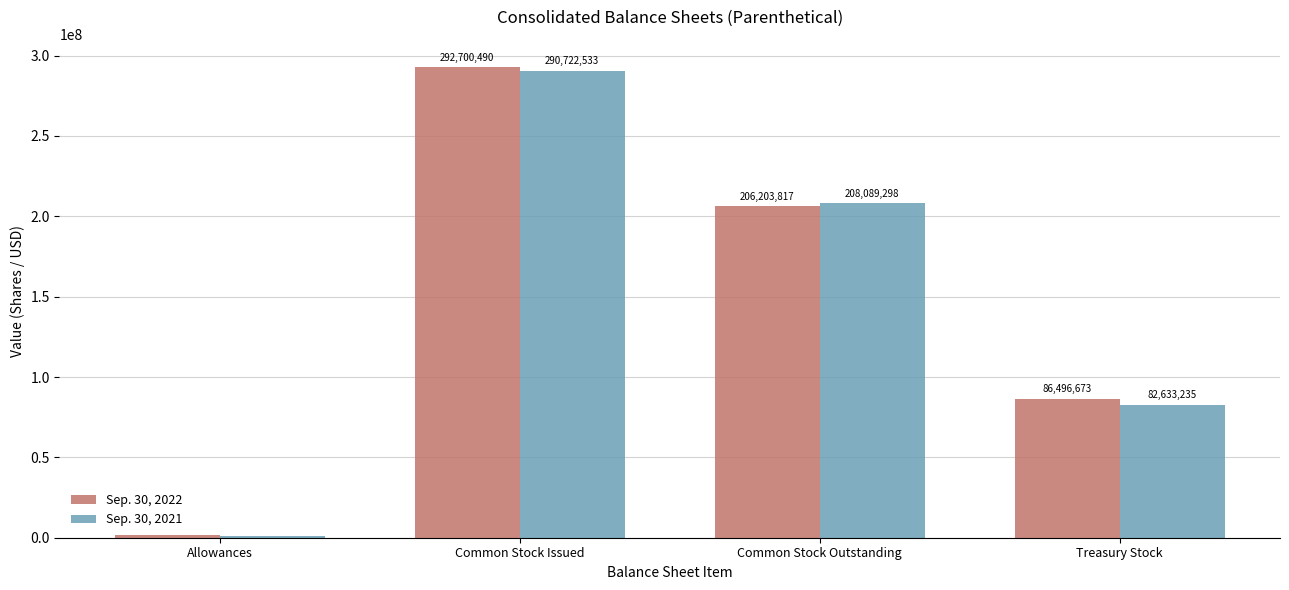

Is it true that Sep. 30, 2022 equals 36732110 at Treasury Stock?

False